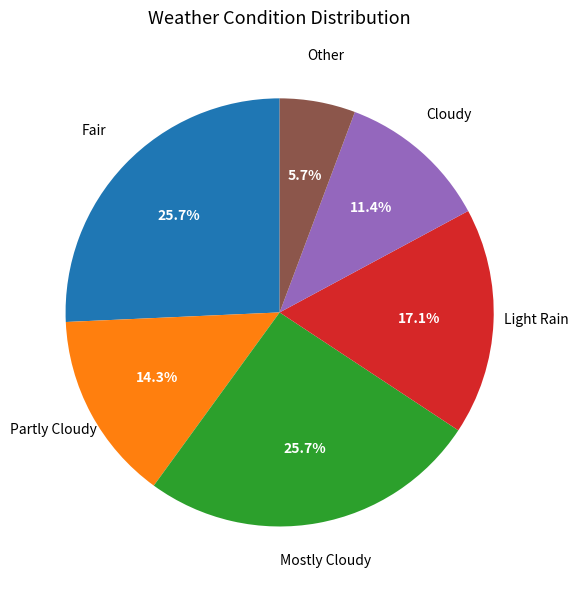

What is the ratio of the value at Other to the value at Light Rain?

0.3